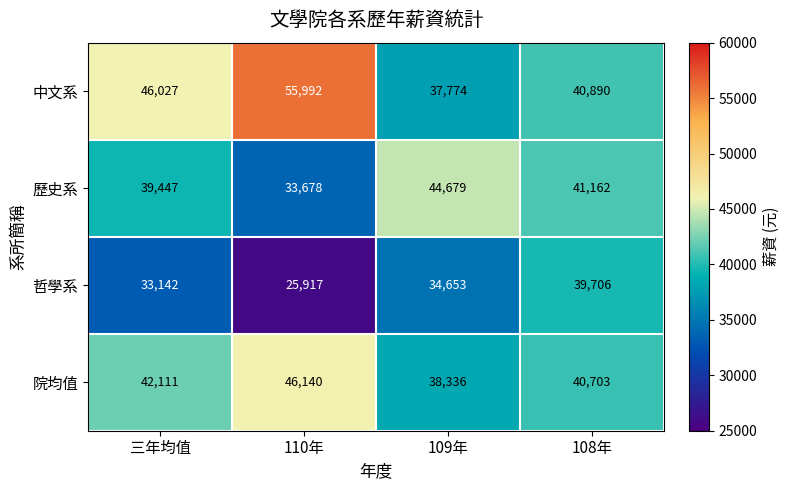

What is the difference between the maximum and minimum values in the 哲學系 series?

13789